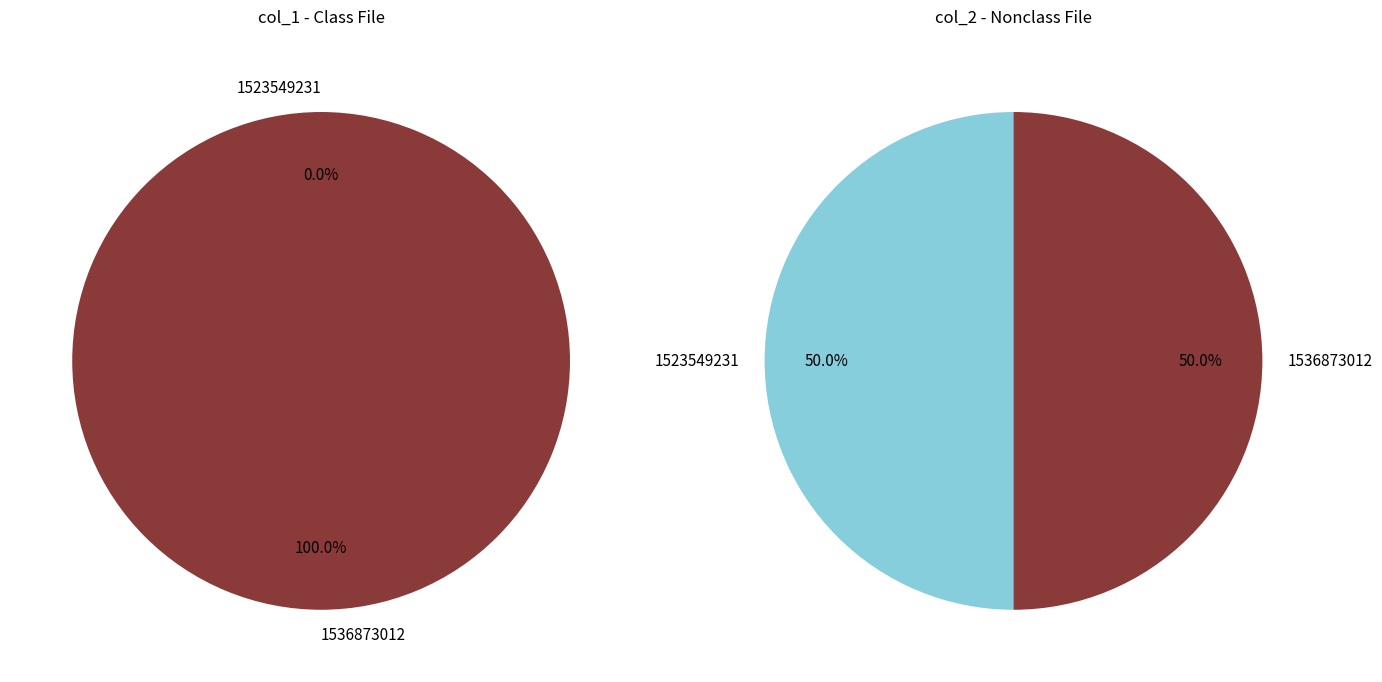

To the nearest percent, what is the combined percentage of 1536873012 and 1523549231?

100%